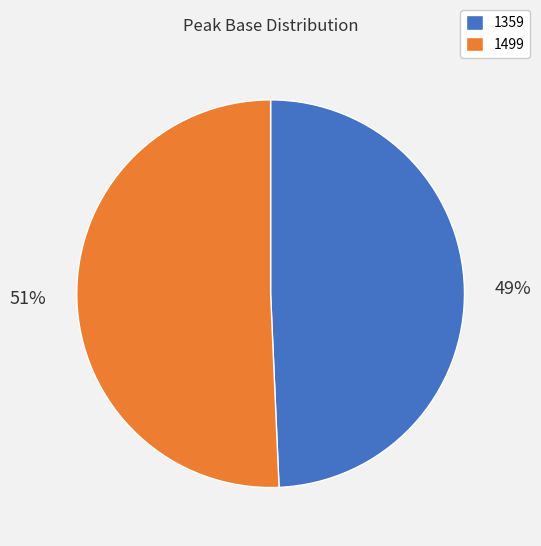

To the nearest percent, what is the combined percentage of 1499 and 1359?

100%